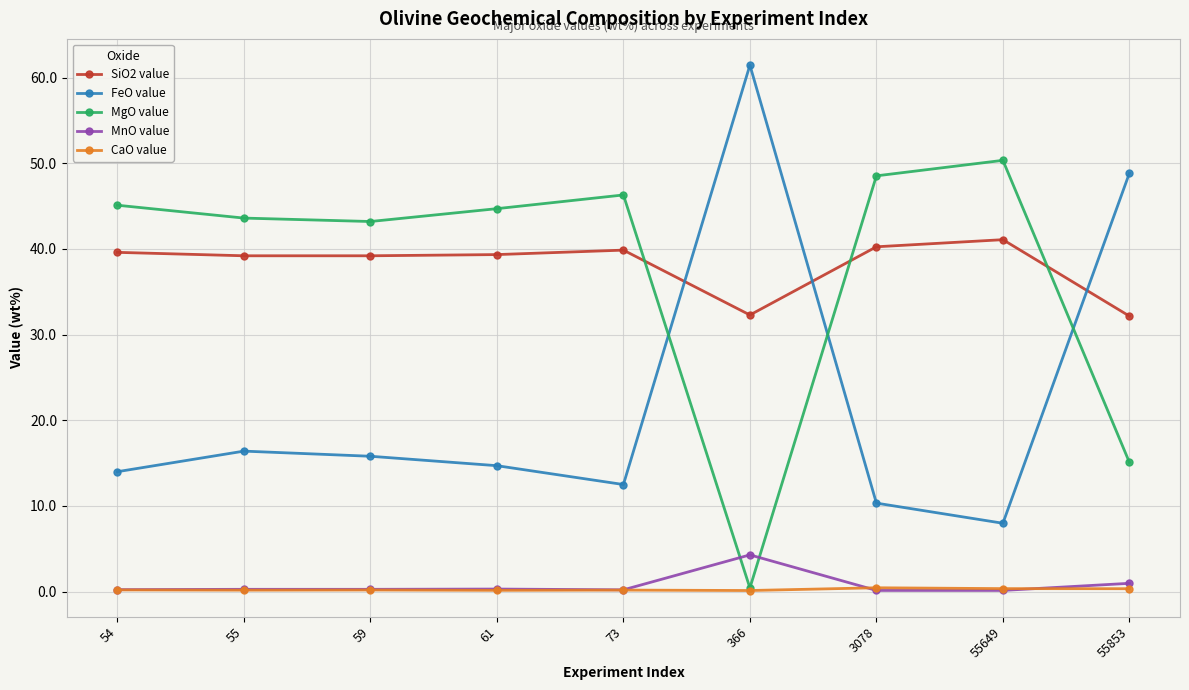

In MgO value, how many points are higher than both neighbors (excluding endpoints)?

2